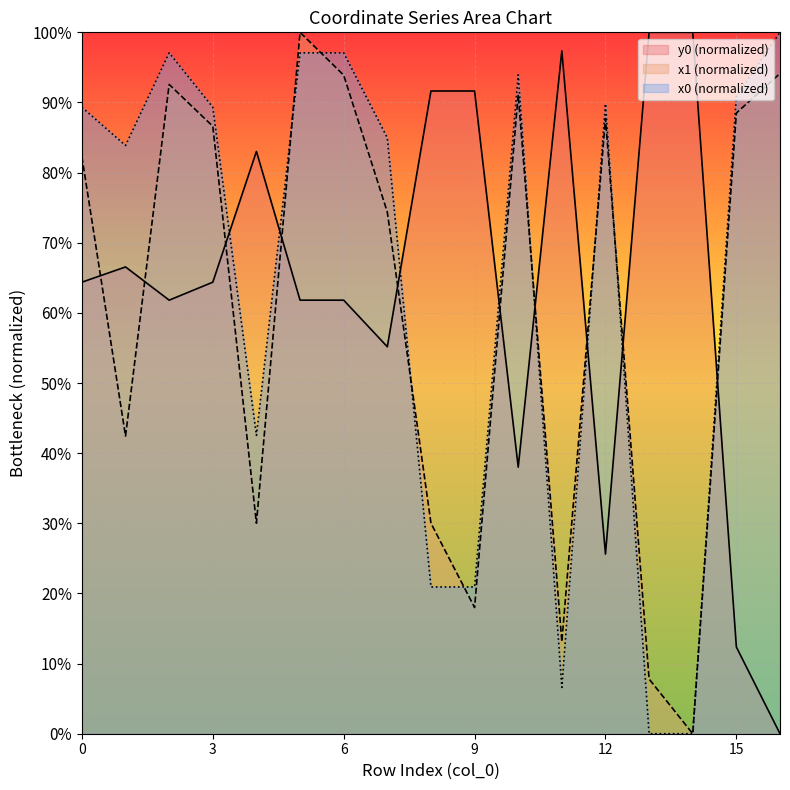

What is the difference between the second highest and second lowest values in the x1 series?

86.3